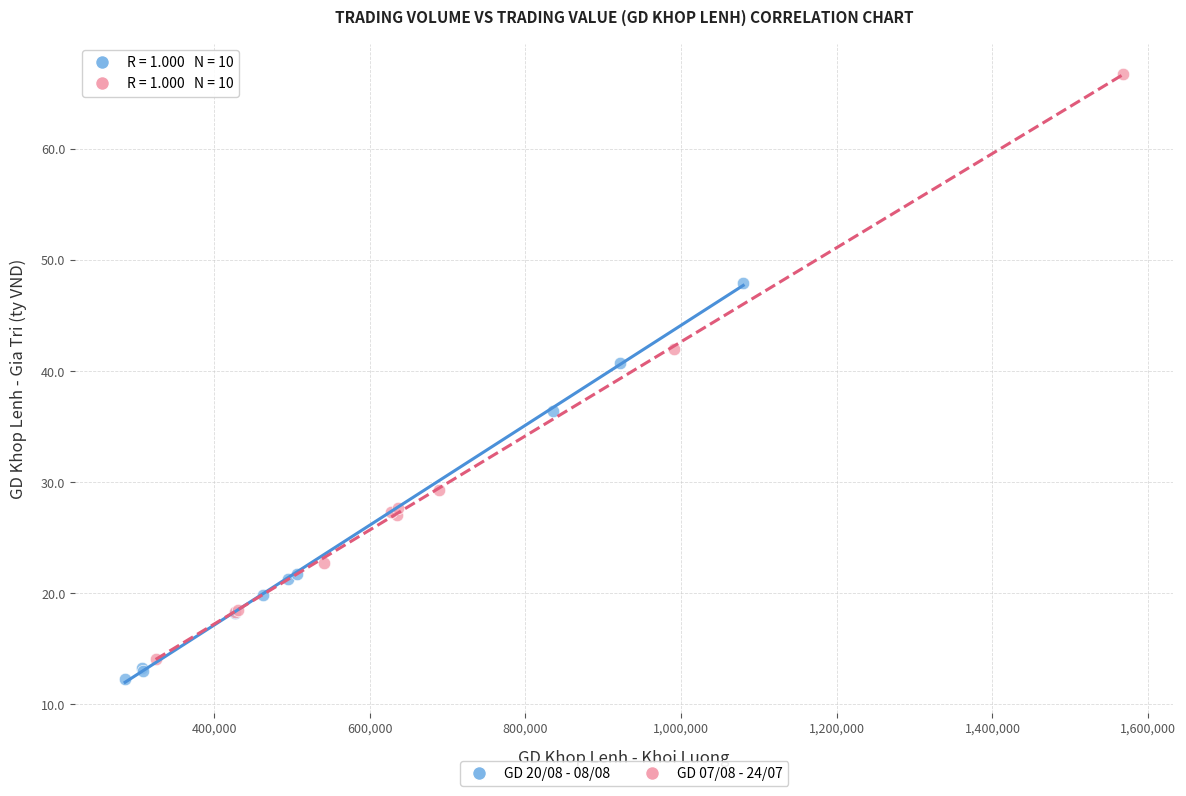

Which series has the largest Y range (max minus min)?

GD 07/08 - 24/07